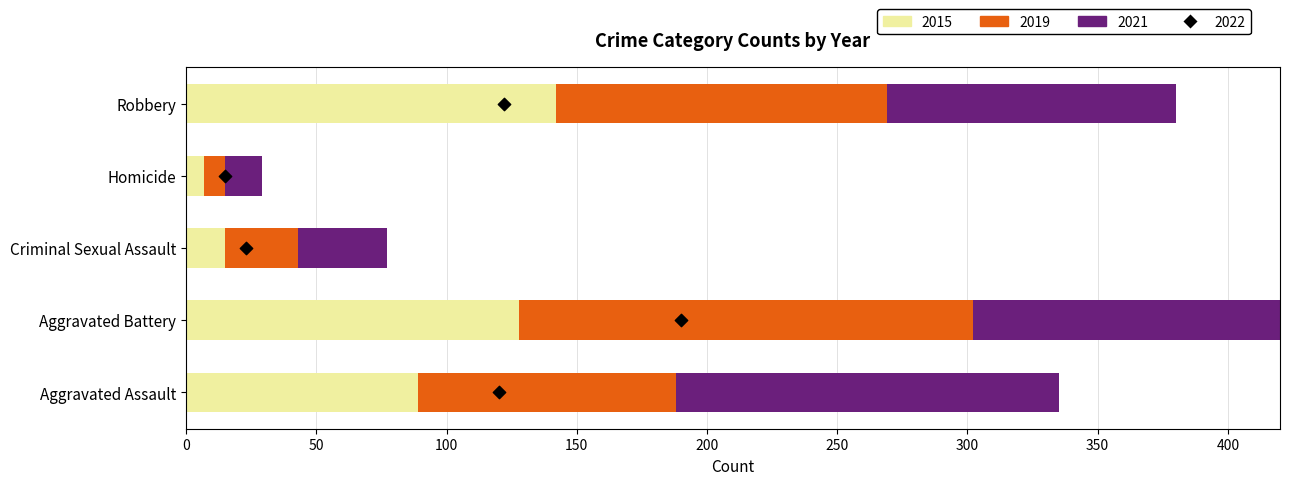

Is the value of 2021 (input-style) at Aggravated Battery greater than the value of 2019 (VO&M-style) at Aggravated Battery?

Yes